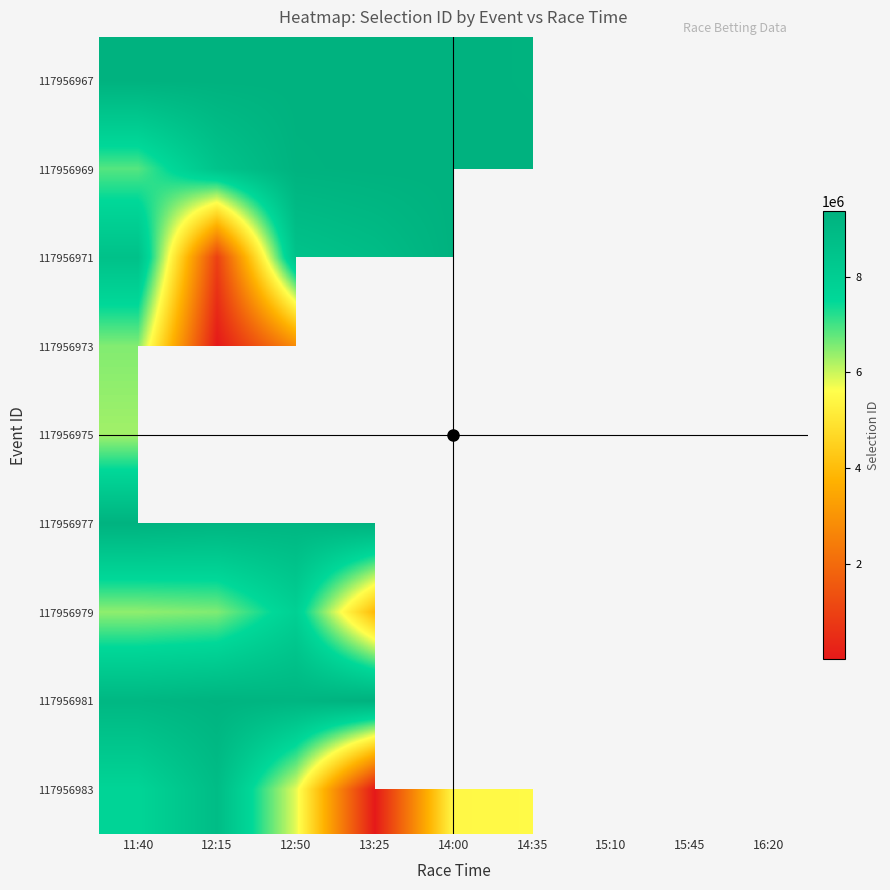

Is the value of 117956967 at 12:50 greater than the value of 117956971 at 15:45?

No